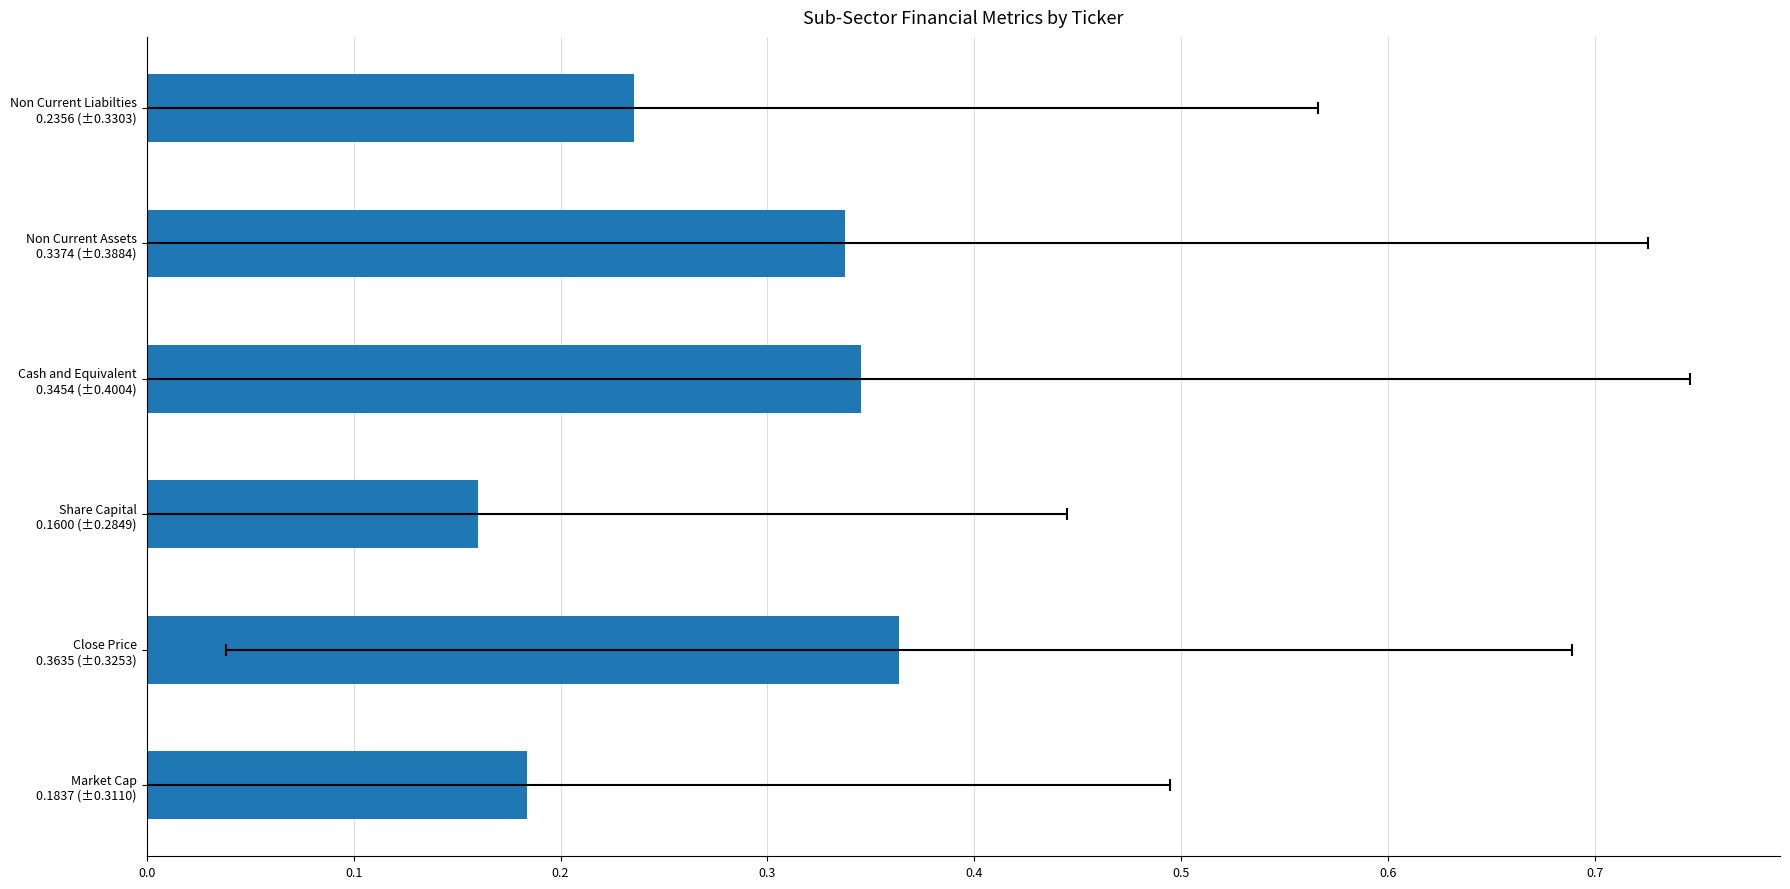

What is the difference between the values at 0.5 and 0.4?

0.1